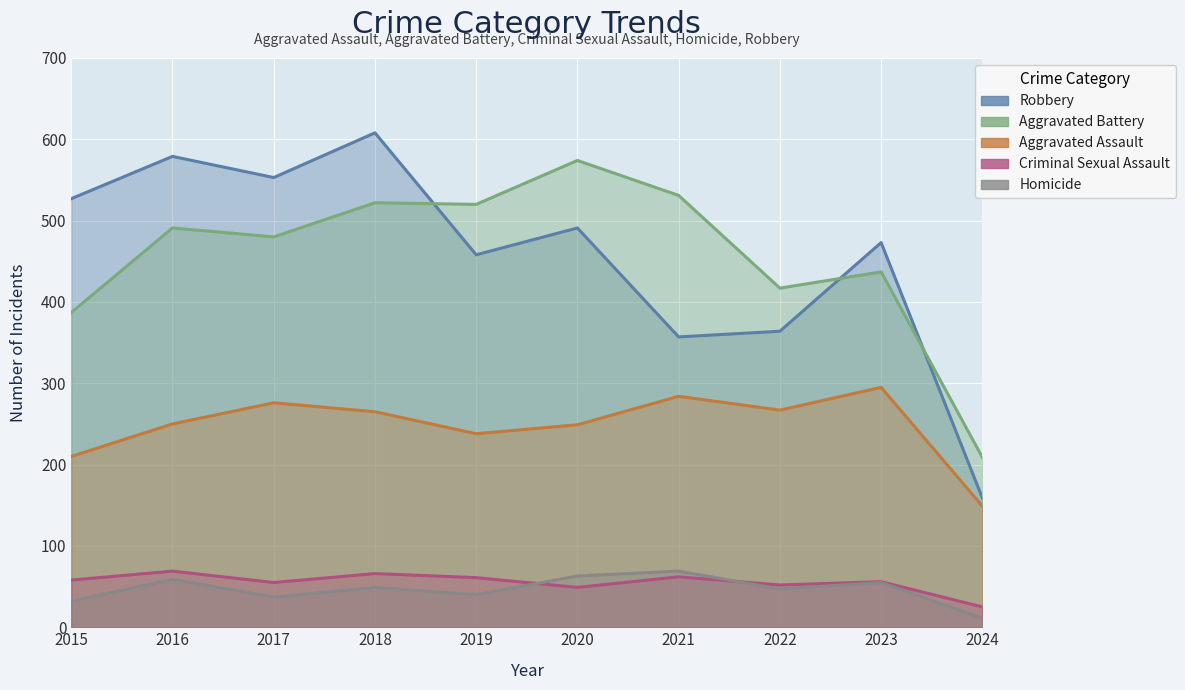

The value of Aggravated Battery at 2024 is 354. True or false?

False